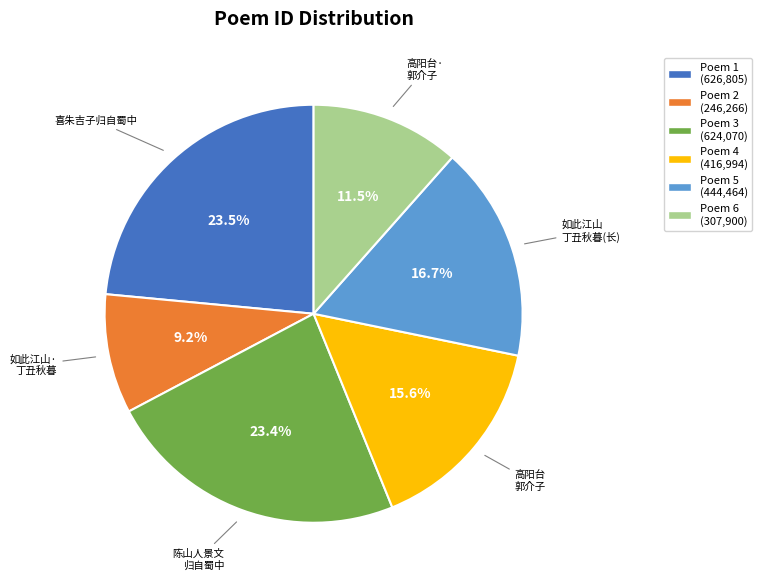

Is there any slice that represents more than half of the pie?

No